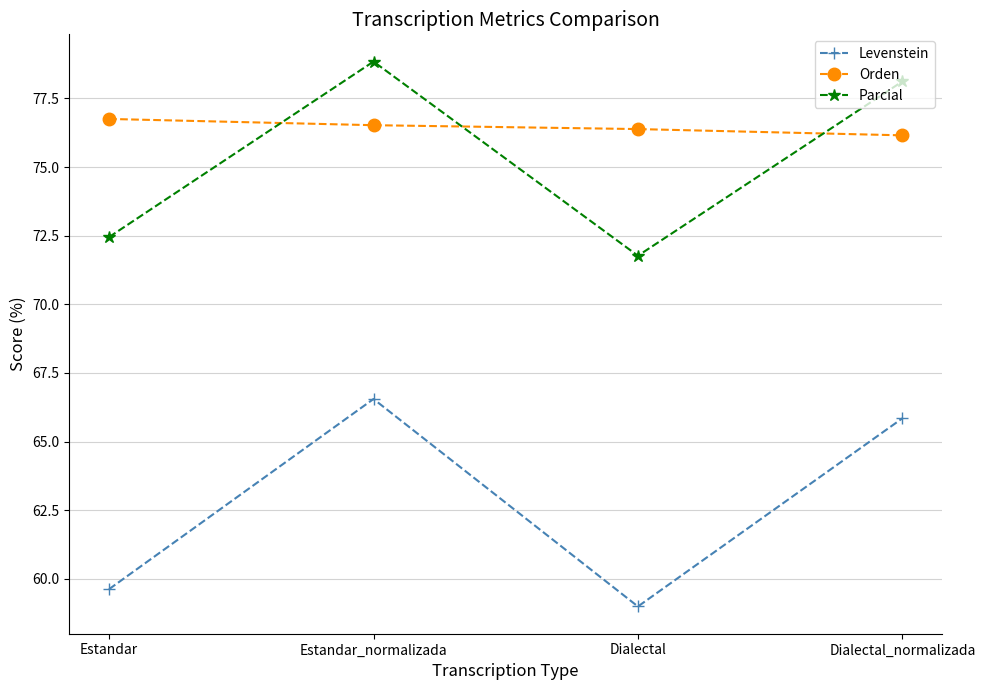

What is the maximum value shown in the chart?

78.8